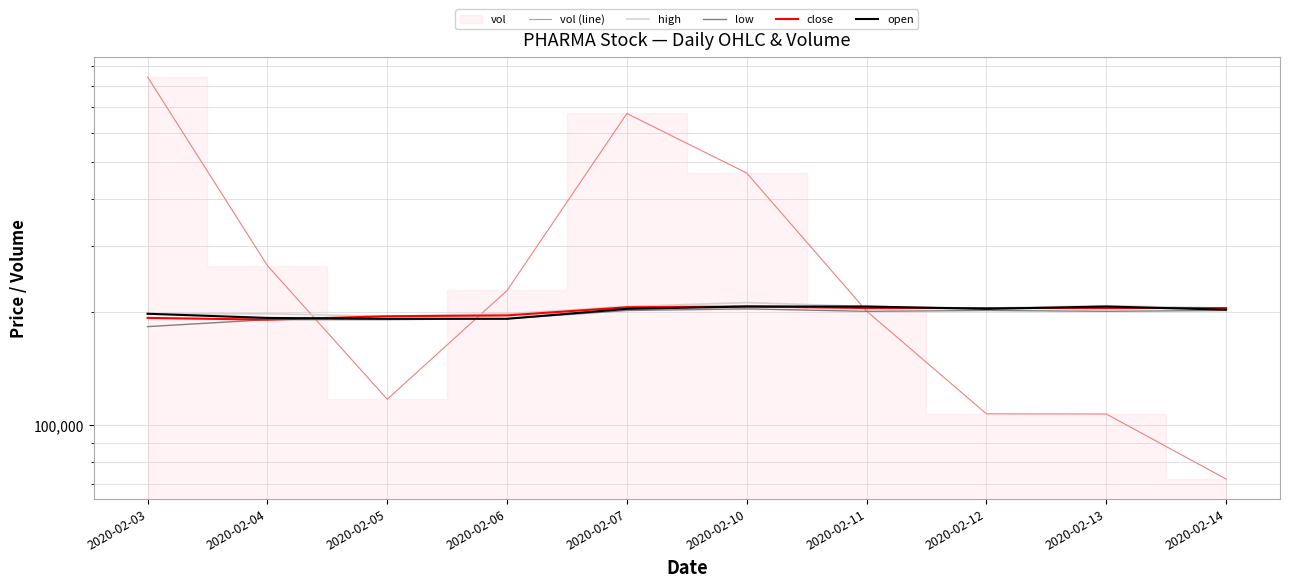

What are all the series names shown in the legend?

vol (line), high, low, close, open